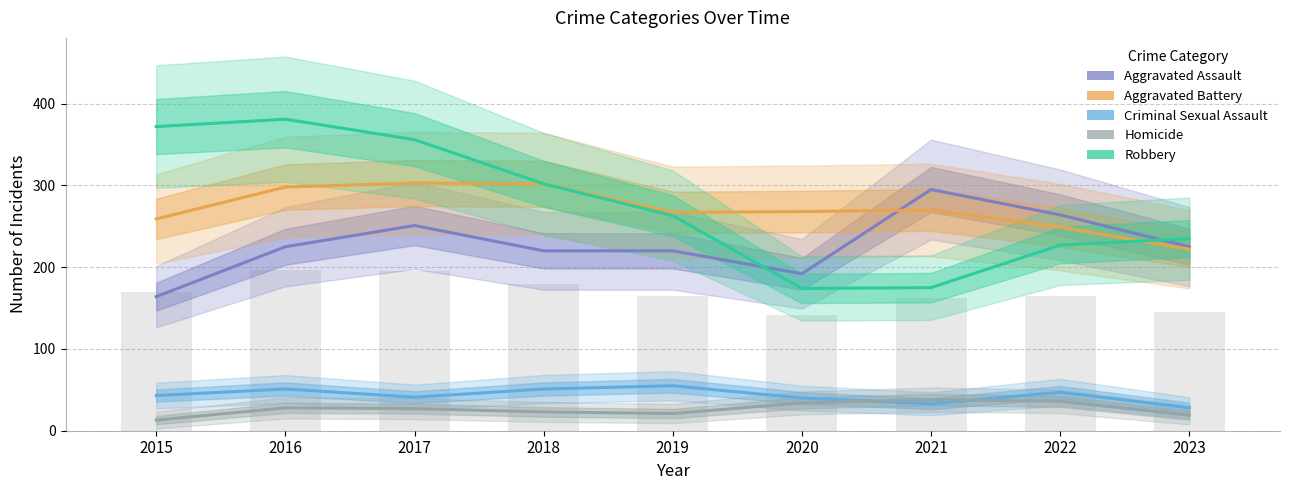

At which label does Aggravated Assault reach its peak?

2021